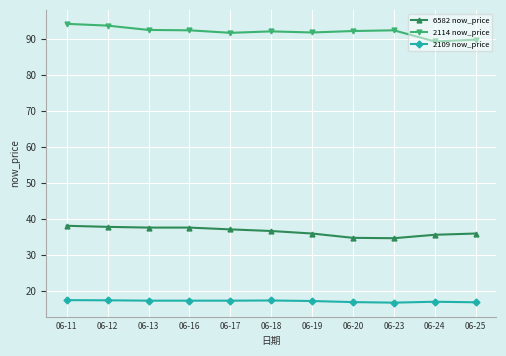

What are all the series names shown in the legend?

6582 now_price, 2114 now_price, 2109 now_price